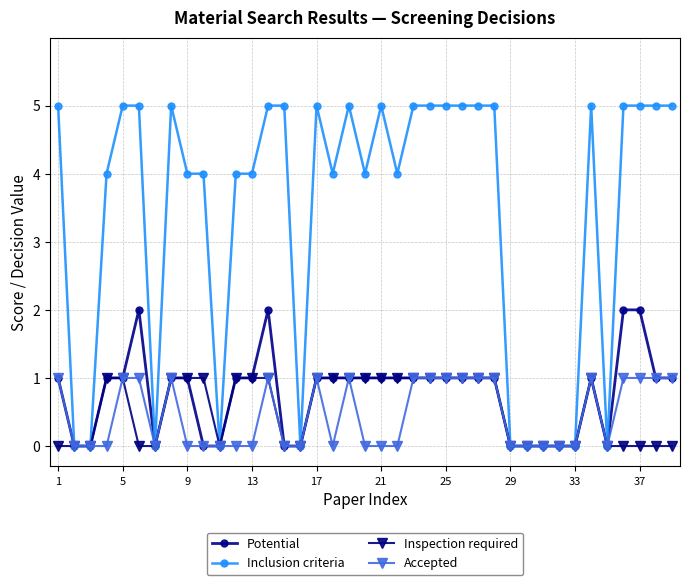

What is the greatest value displayed?

5